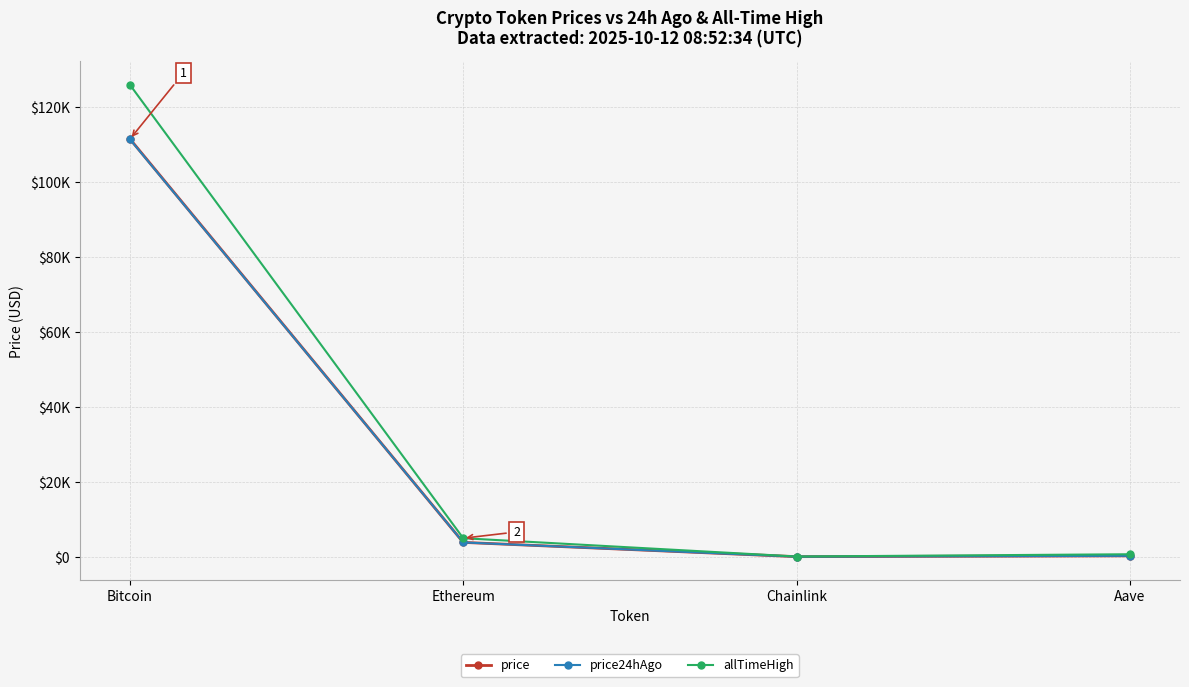

Is this an area chart (filled region under the line)?

No